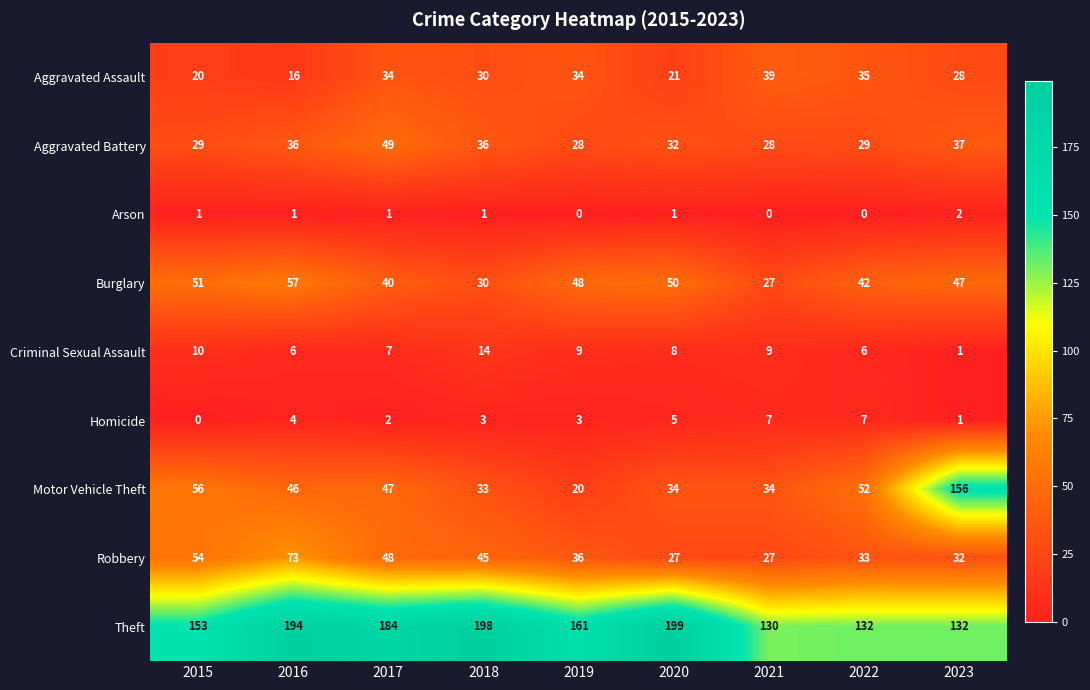

Is it true that Theft equals 184 at 2017?

True